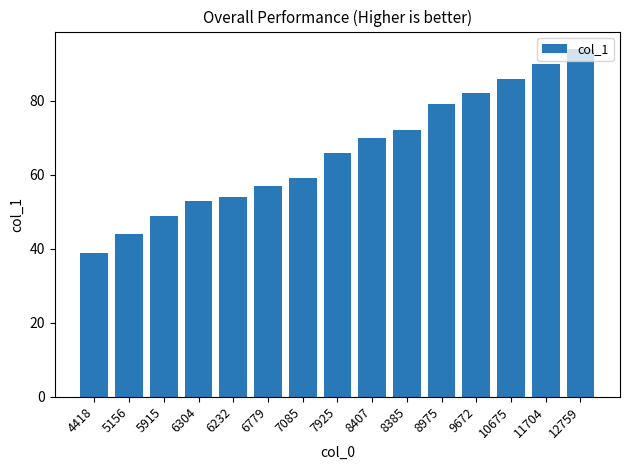

What position from the left is 11704?

14